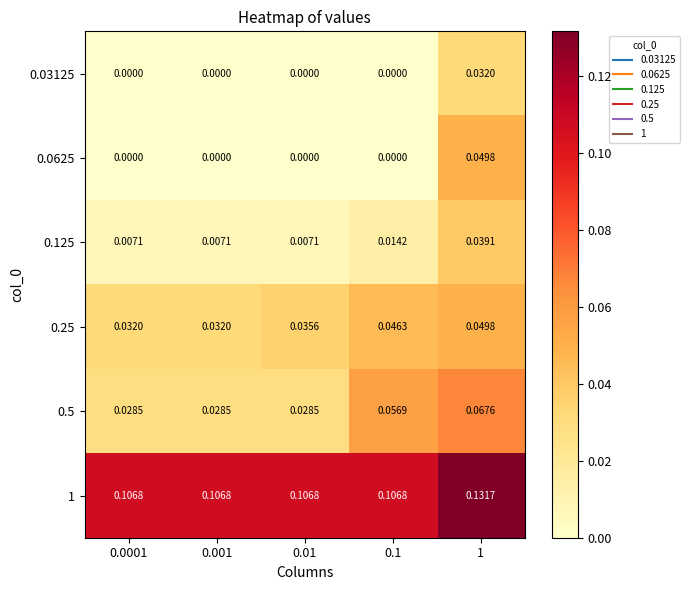

At which category is the sum across all series the highest?

1